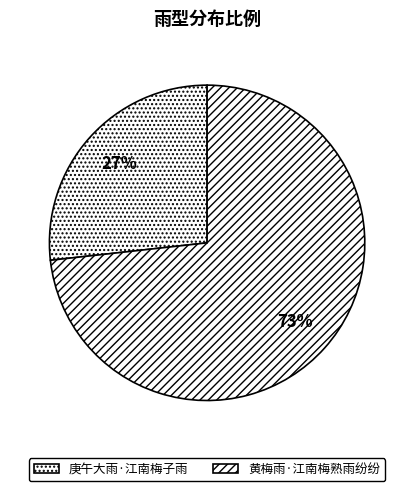

Approximately how many times larger is the value at 庚午大雨·江南梅子雨 compared to 黄梅雨·江南梅熟雨纷纷?

0.4